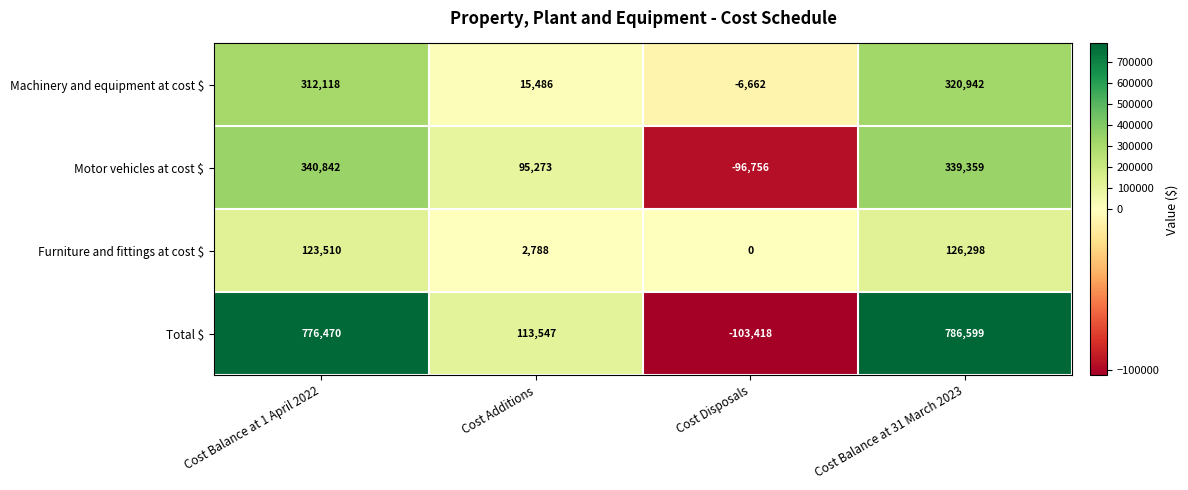

The Motor vehicles at cost $ series shows 340842 at Cost Balance at 1 April 2022. True or false?

True